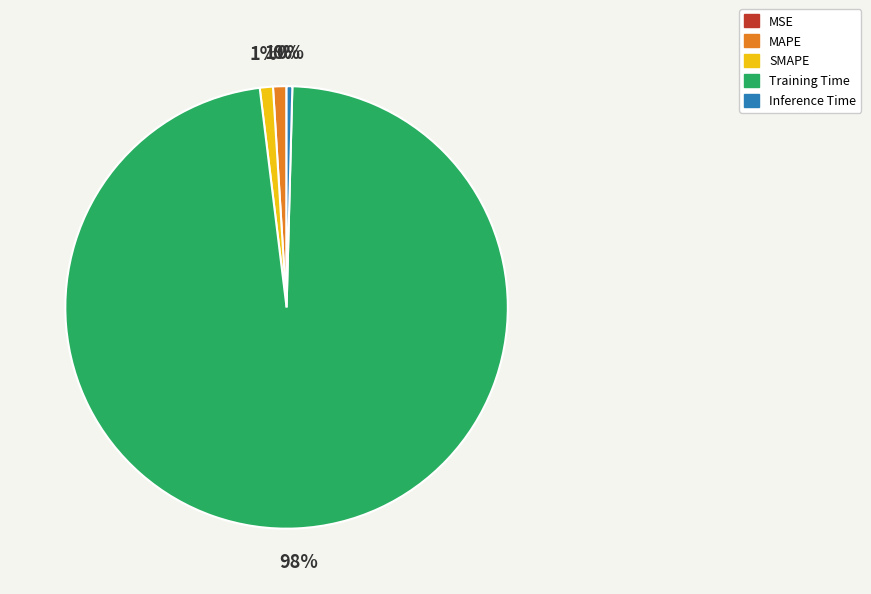

What is the majority slice?

Training Time